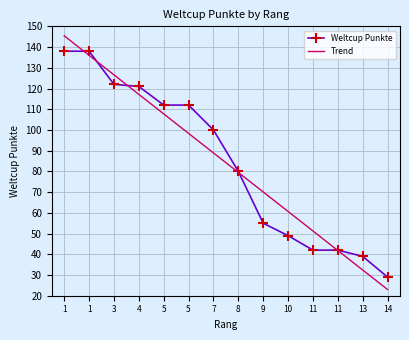

What are all the series names shown in the legend?

Weltcup Punkte, Trend